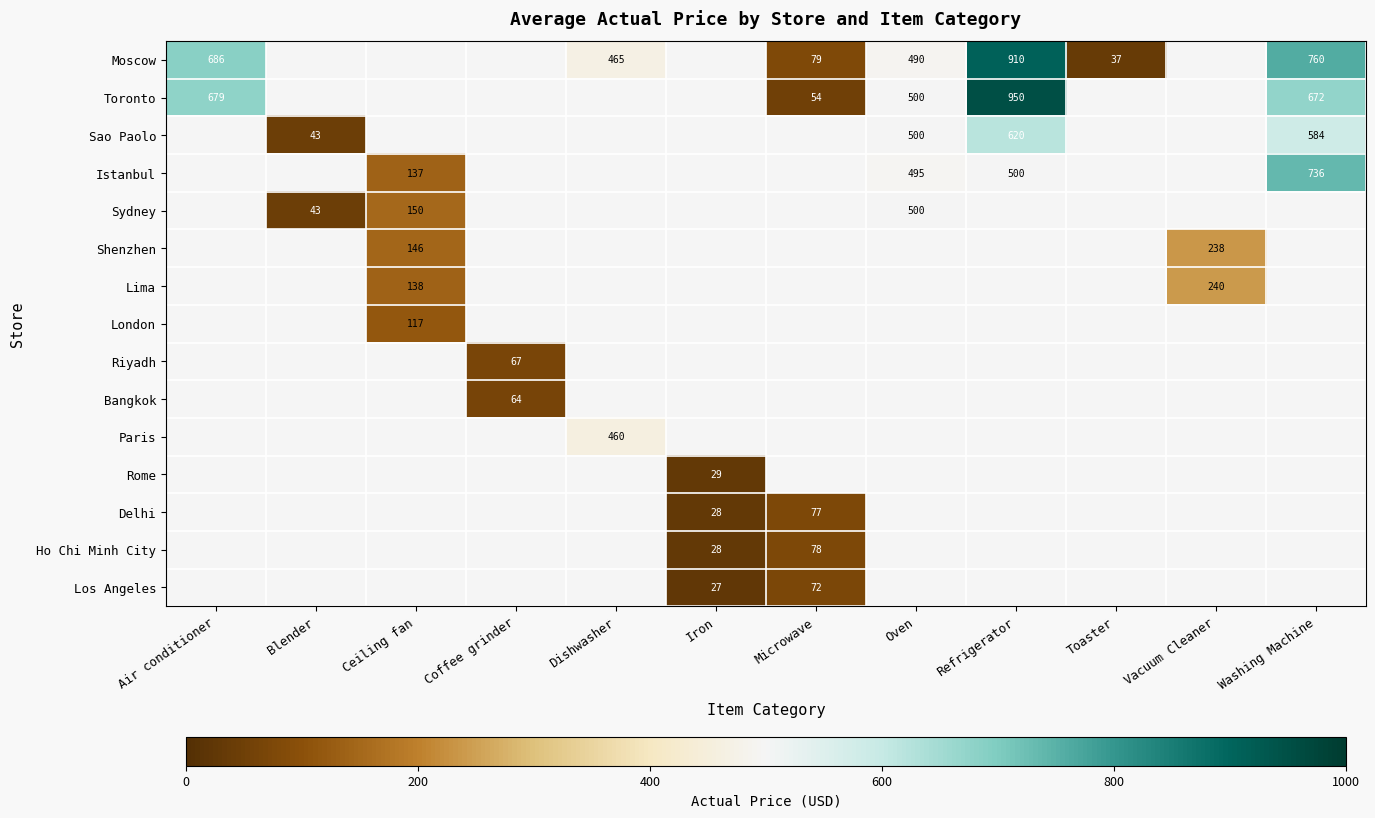

Which category has the lowest value across all series?

Iron